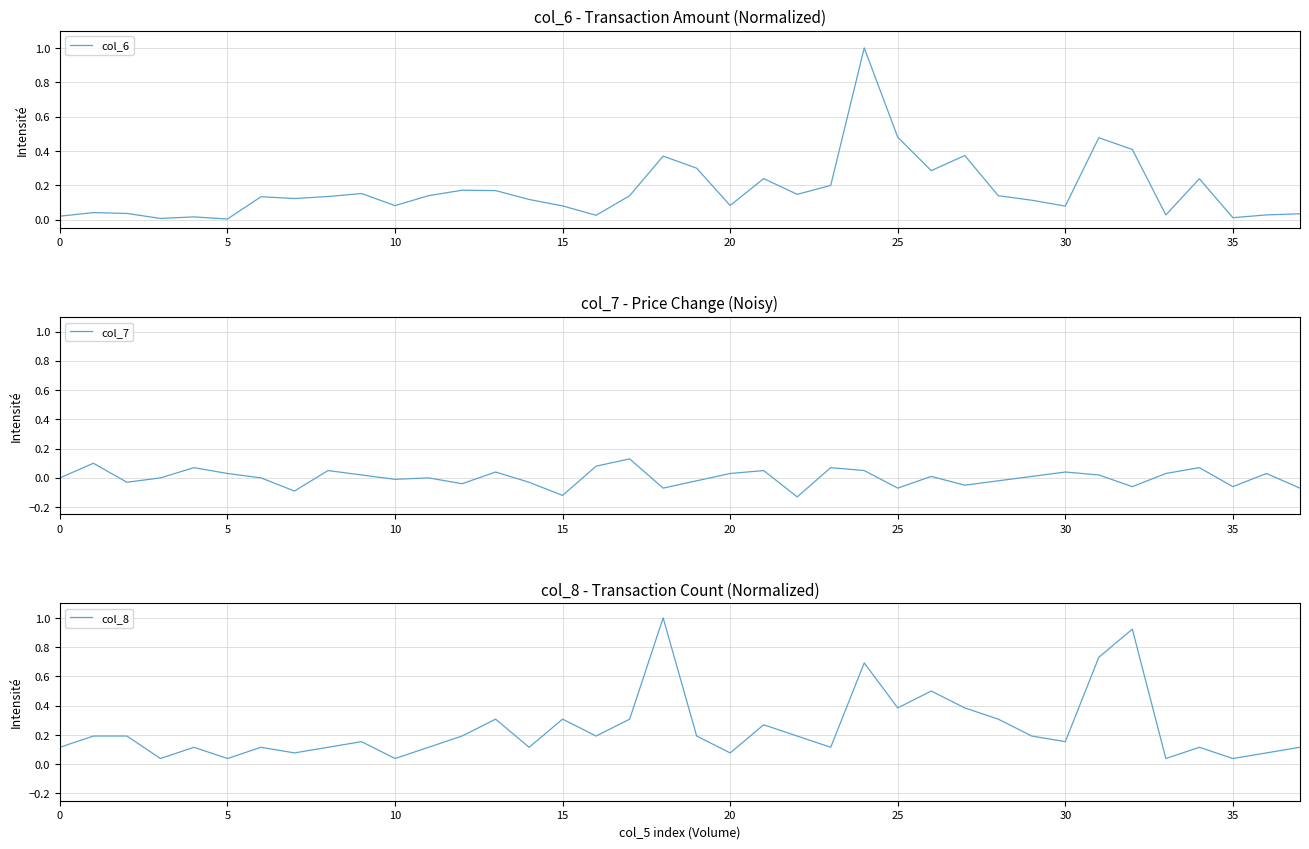

Does the chart have visible grid lines?

Yes